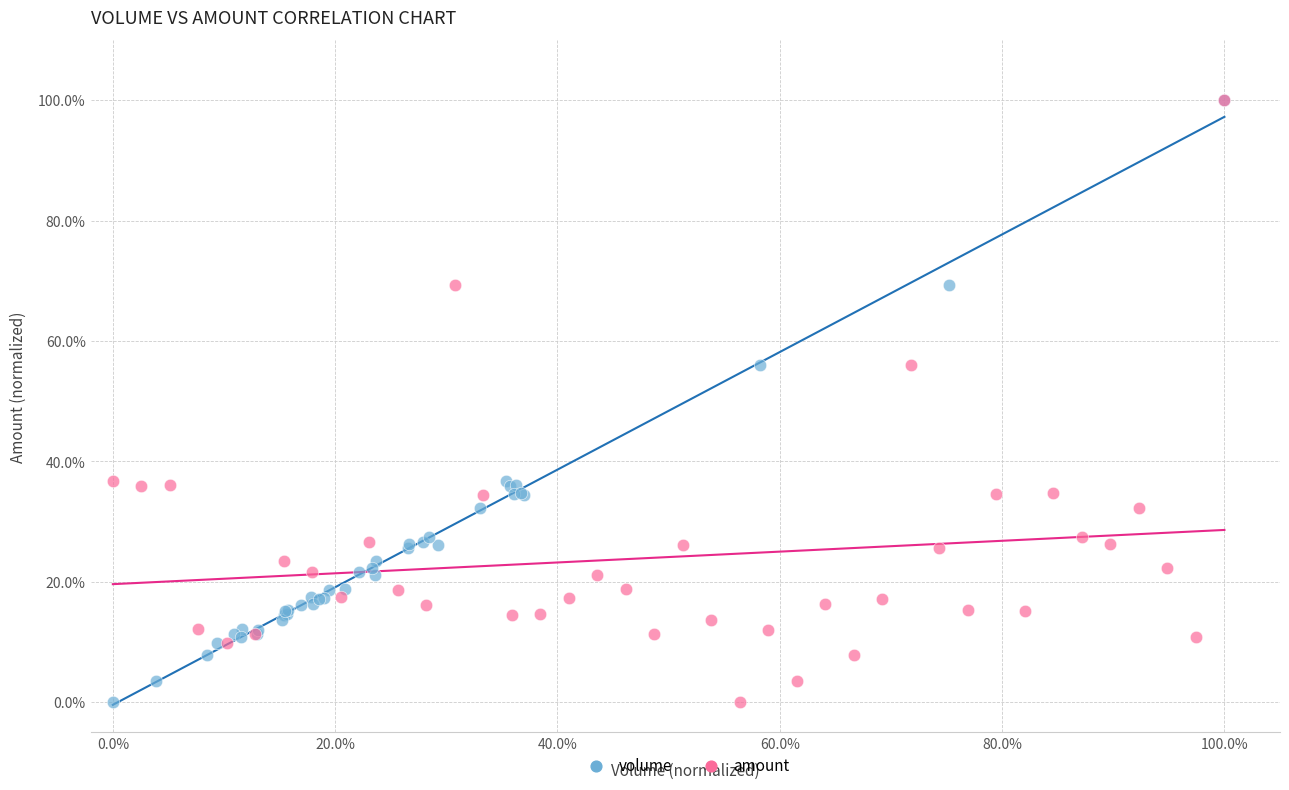

What are all the series names shown in the legend?

volume, amount